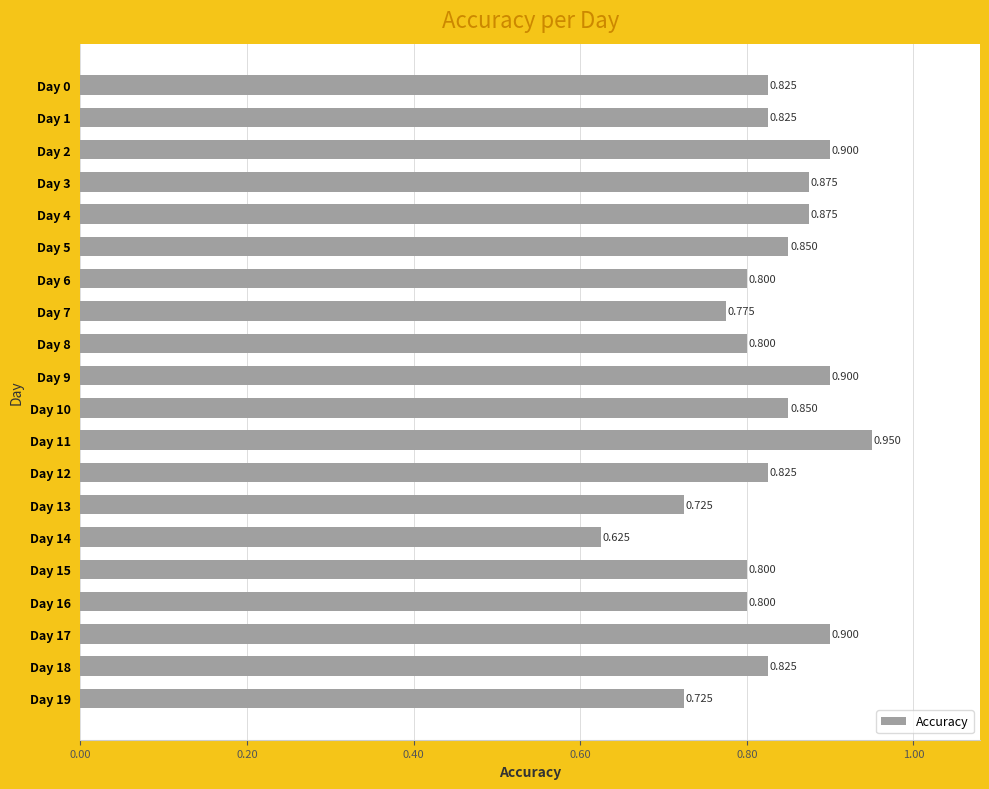

At which label is the value closest to 0?

Day 14